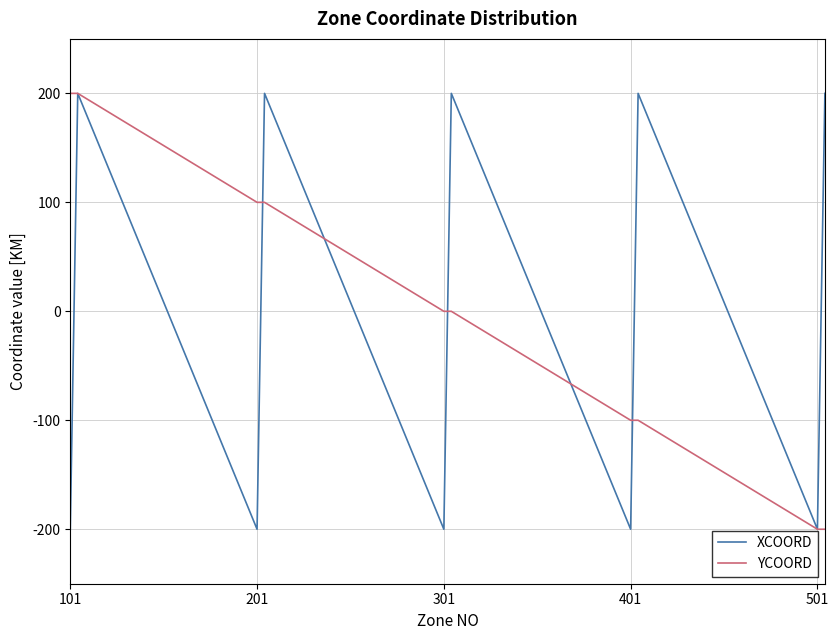

What is the greatest value displayed?

200